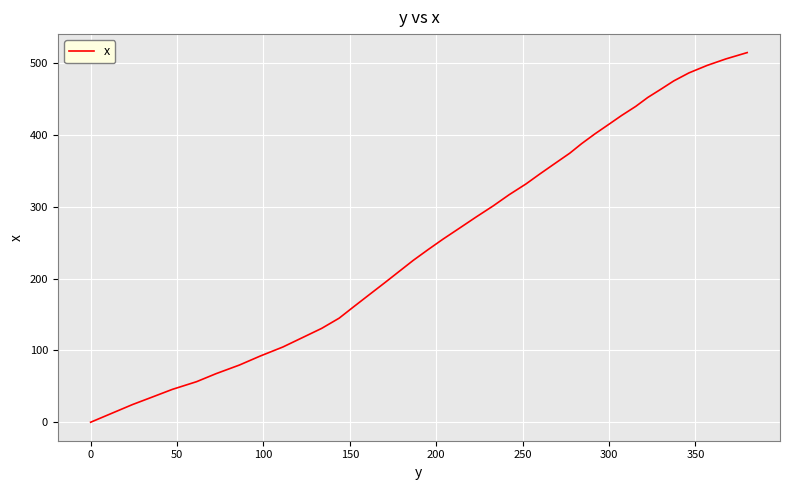

What is the maximum value shown in the chart?

515.1